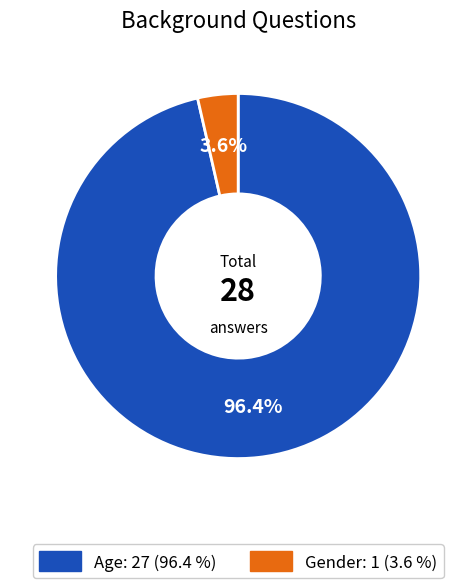

Which has a higher value, Gender or Age?

Age